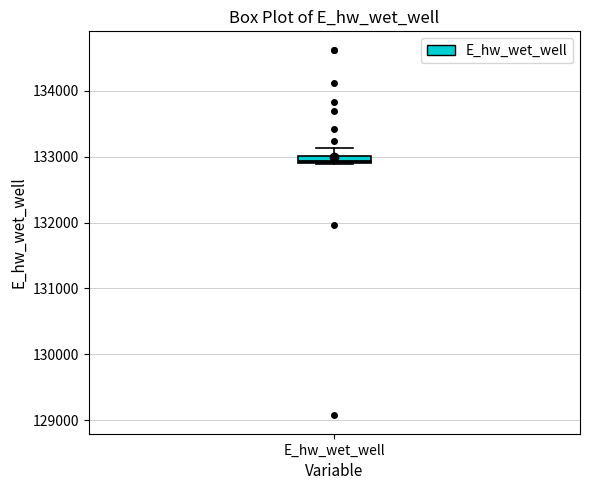

Where is the upper edge of the box for E_hw_wet_well on the y-axis? The values are not printed on the chart, so give them approximately, as read against the axis.

133000